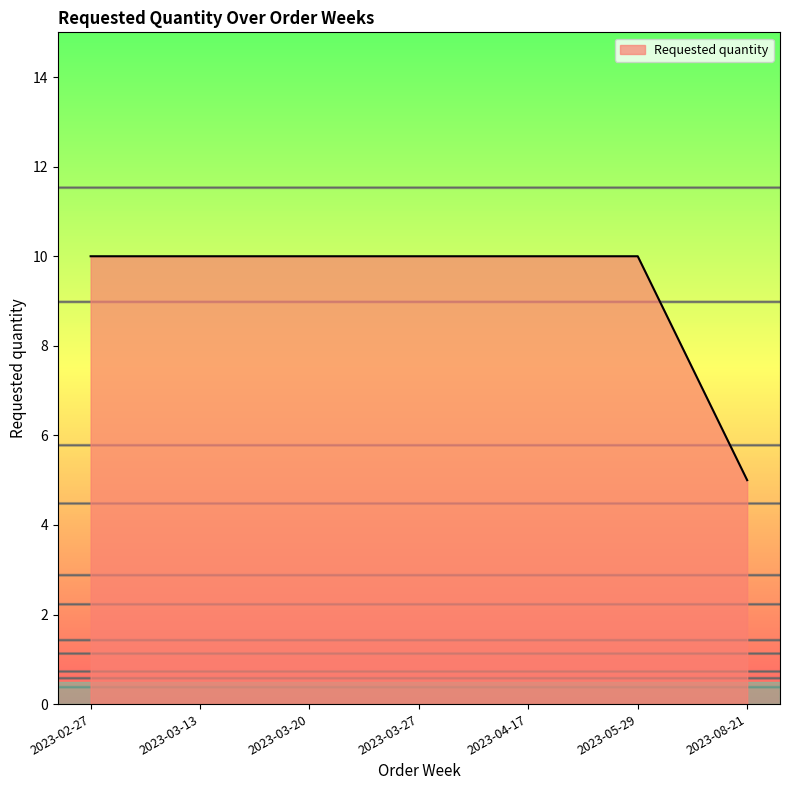

Is it true that the value at 2023-08-21 is 5?

True